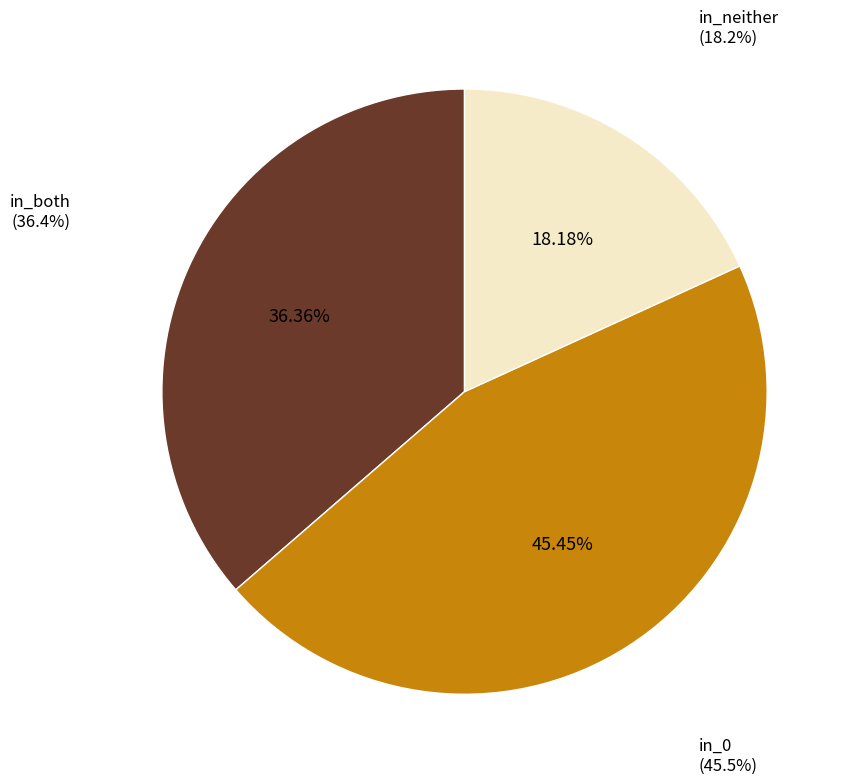

Combined, do in_0 and in_both account for over 50%?

Yes